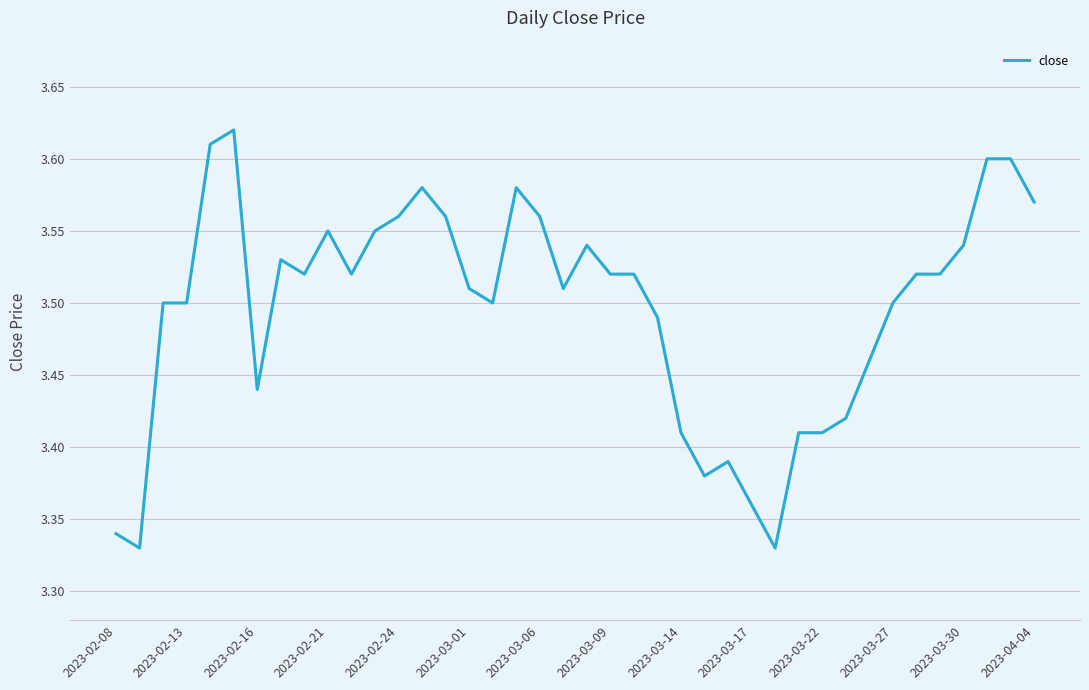

What is the difference between the maximum and minimum values?

0.3